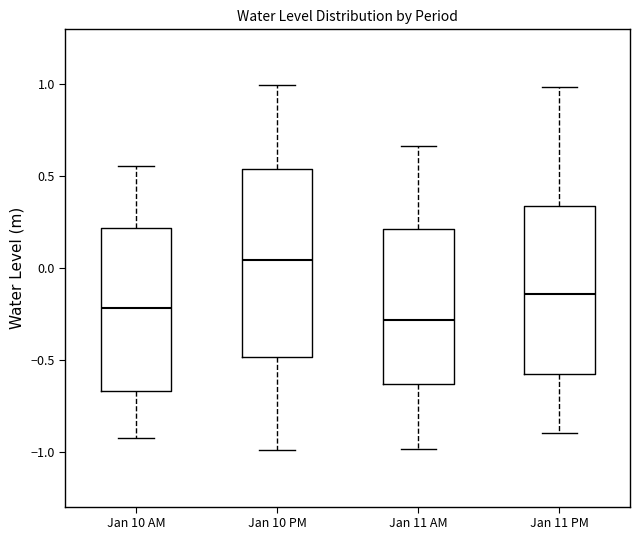

Comparing the boxes themselves (not the whiskers), which one is the tallest?

Jan 10 PM